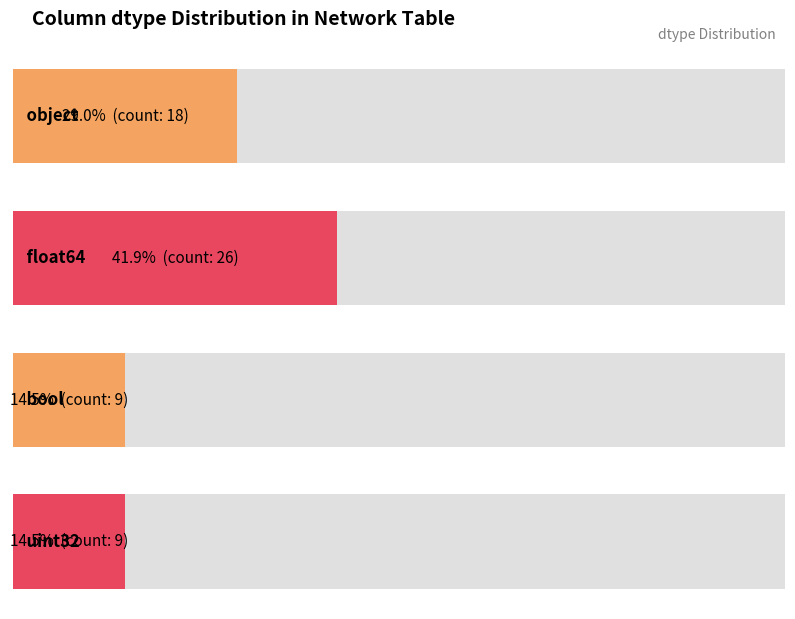

How many data points are above 18?

1